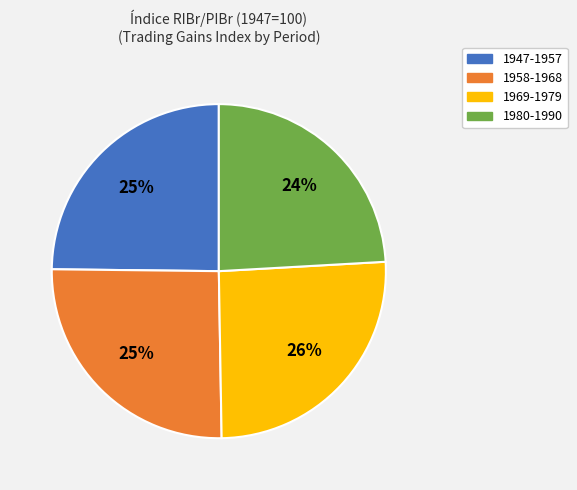

Count the number of slices in the pie.

4